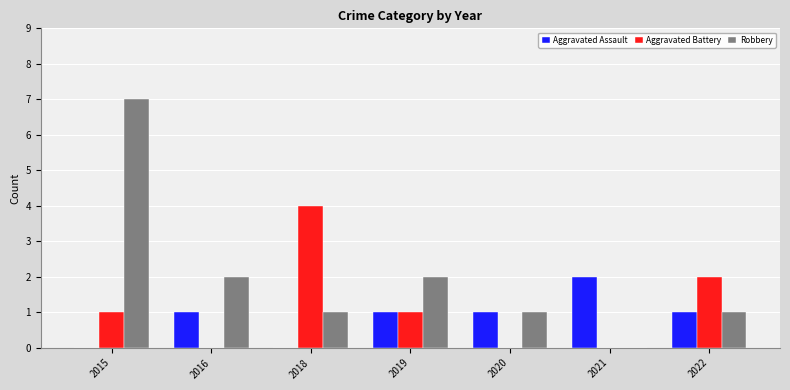

The value of Robbery at 2021 is 0. True or false?

True